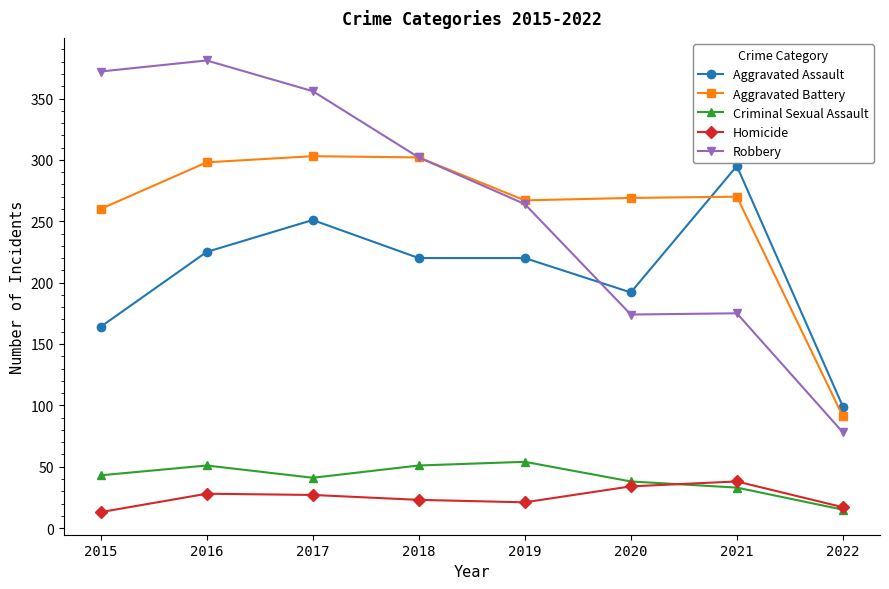

Which category has the lowest value in the Homicide series?

2015